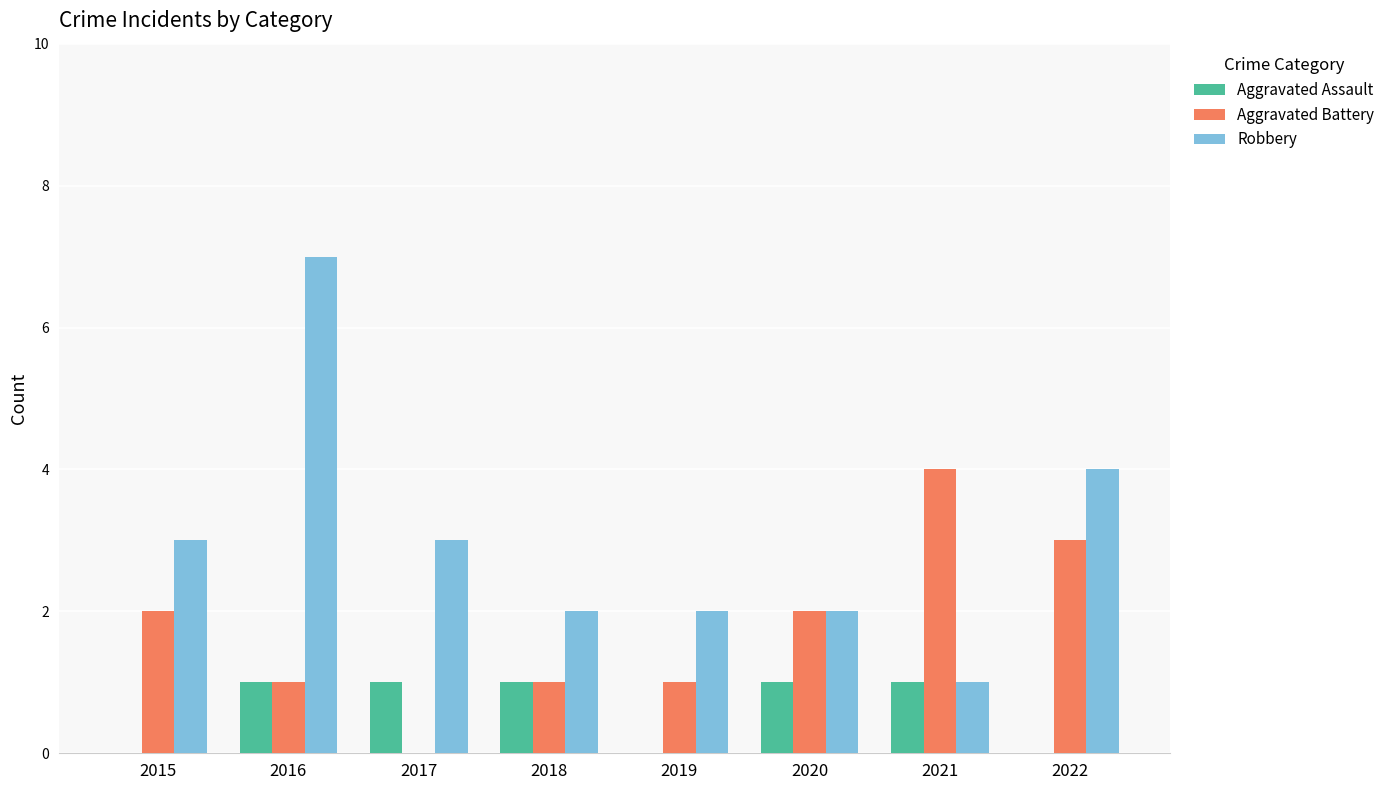

What is the total value across all series at 2021?

6